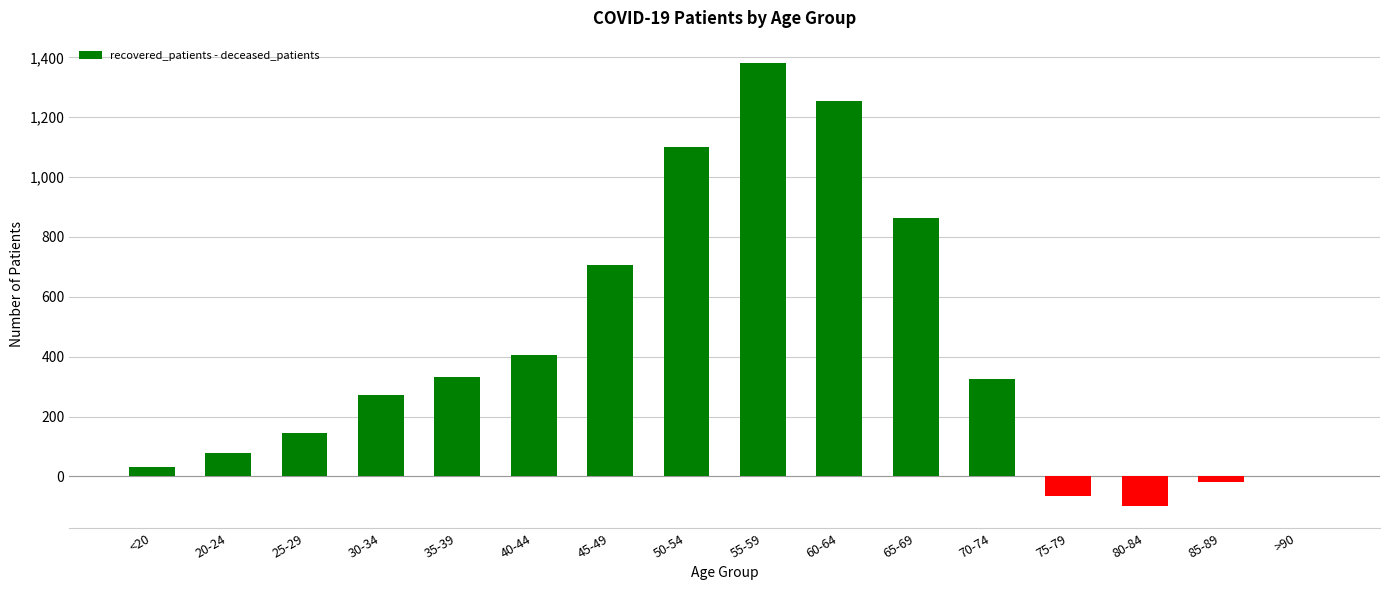

Is it true that the value at 45-49 is 1242?

False